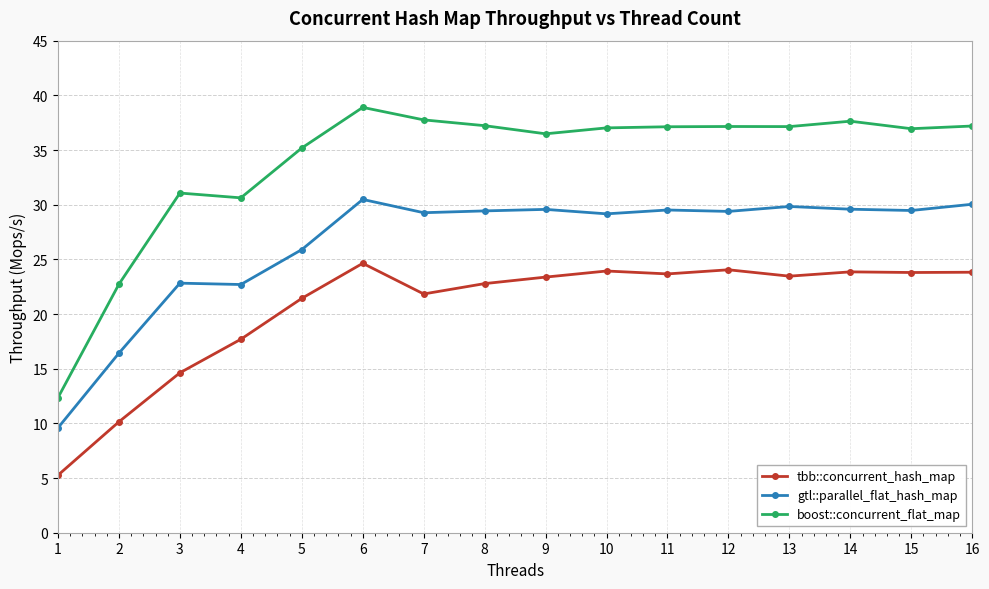

Is it true that boost::concurrent_flat_map equals 23.0 at 9?

False